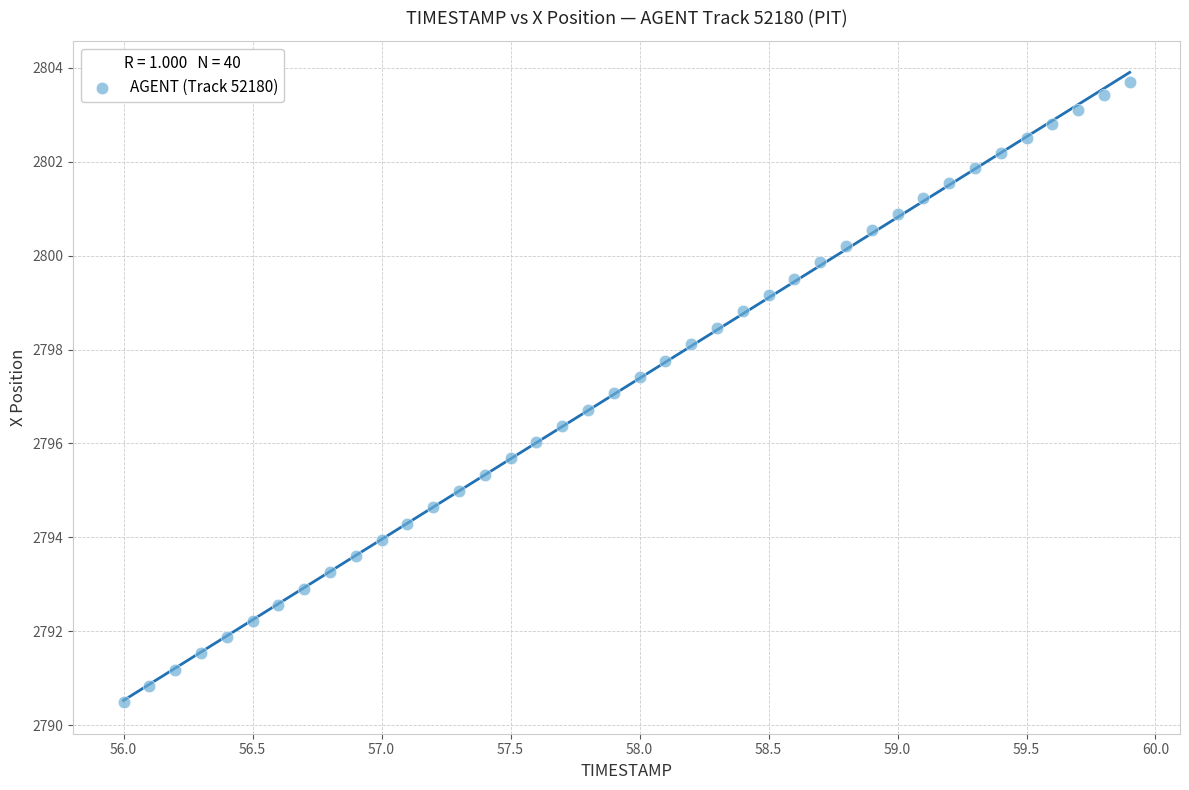

What is the range of X values (max minus min)?

3.9